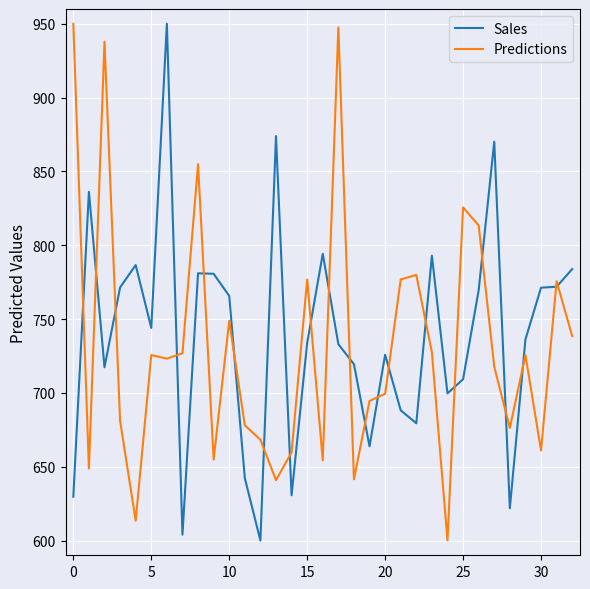

What is the greatest value displayed?

950.0